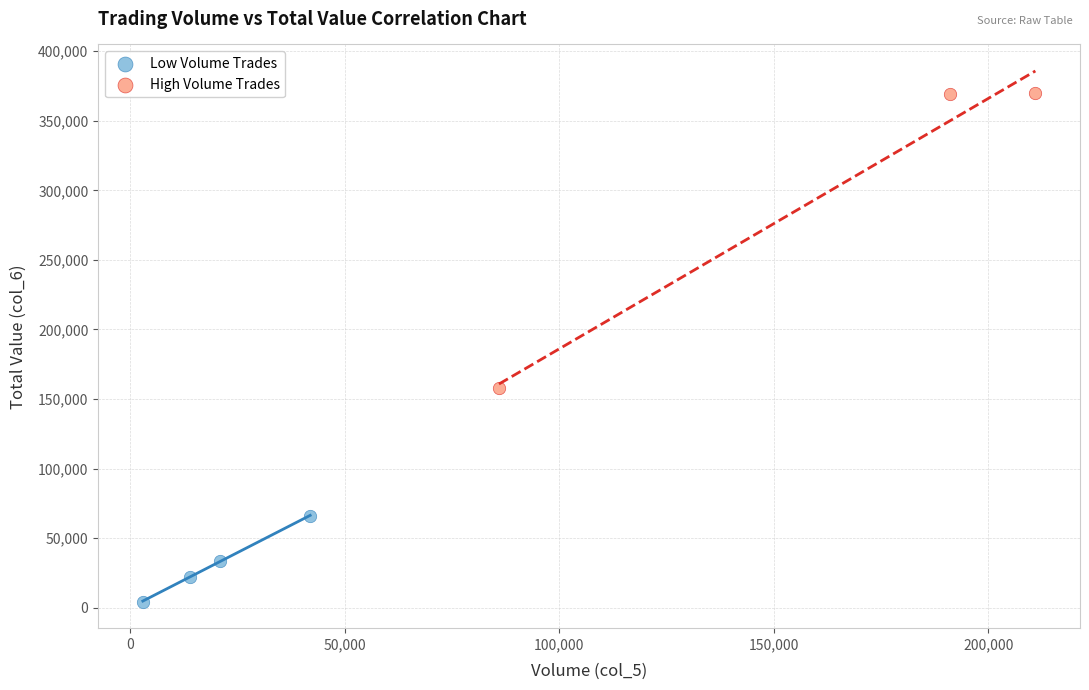

Which series has the widest spread of Y values?

High Volume Trades